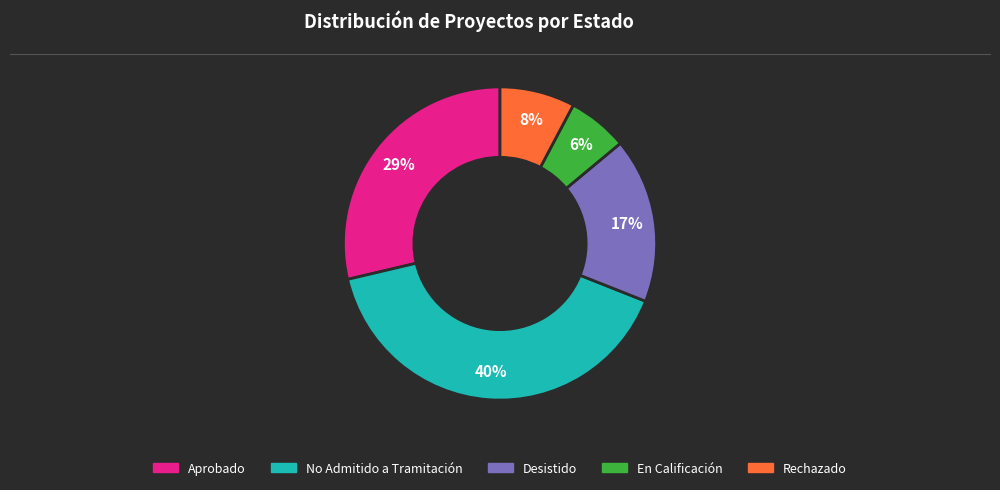

Which slice is the largest?

No Admitido a Tramitación